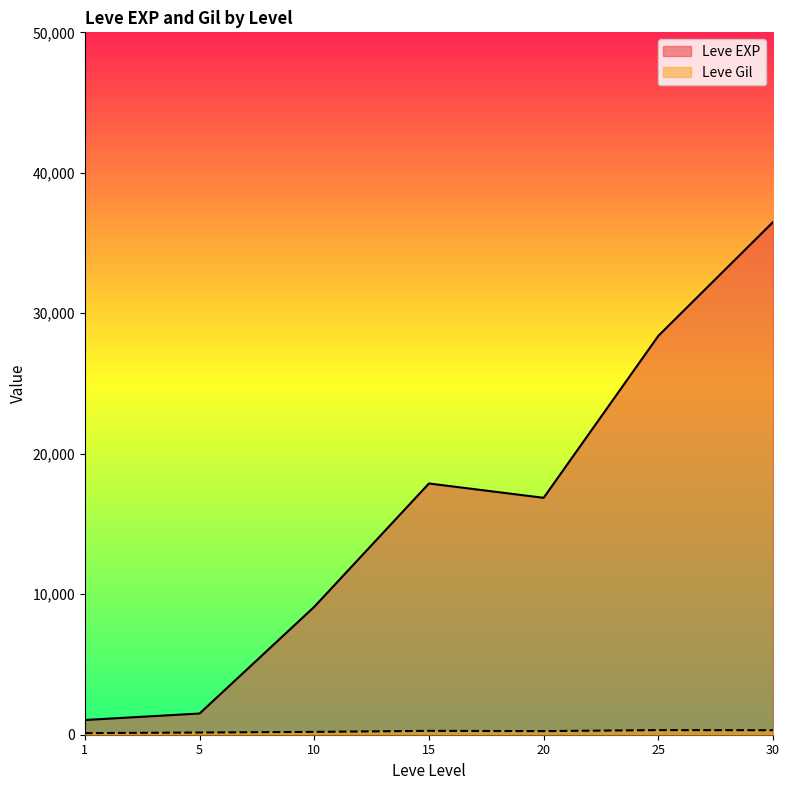

What value does the Leve Gil series have at 30?

440